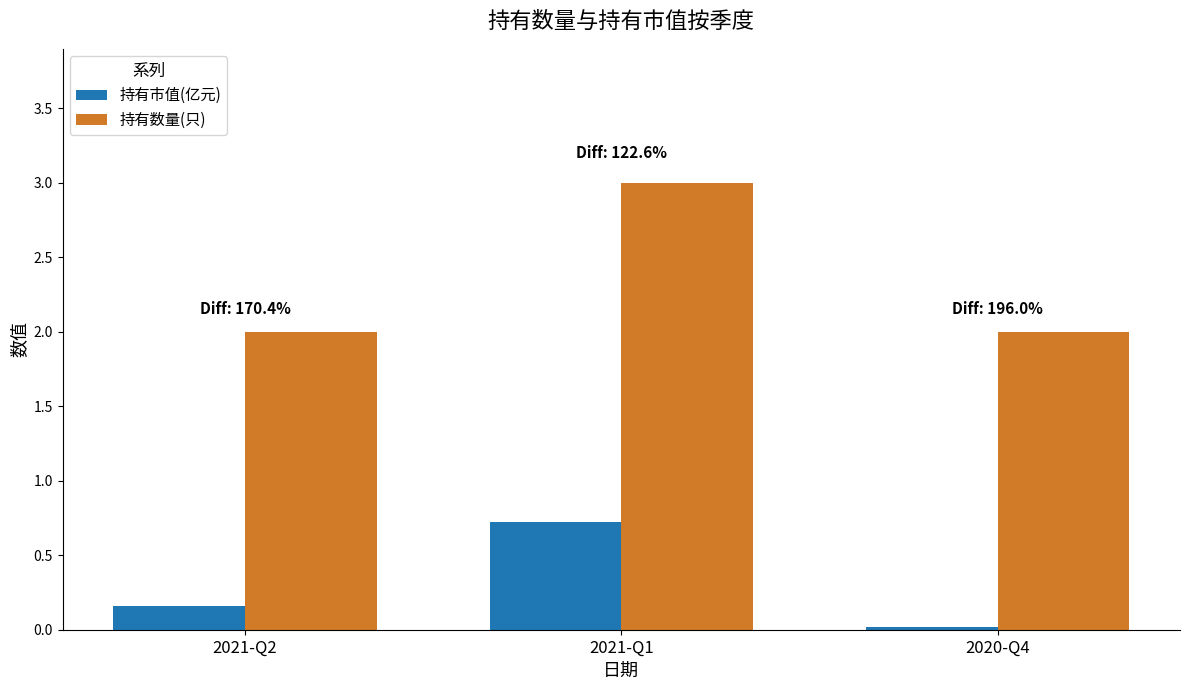

Count the 持有数量(只) values in the range 2 to 3.

3